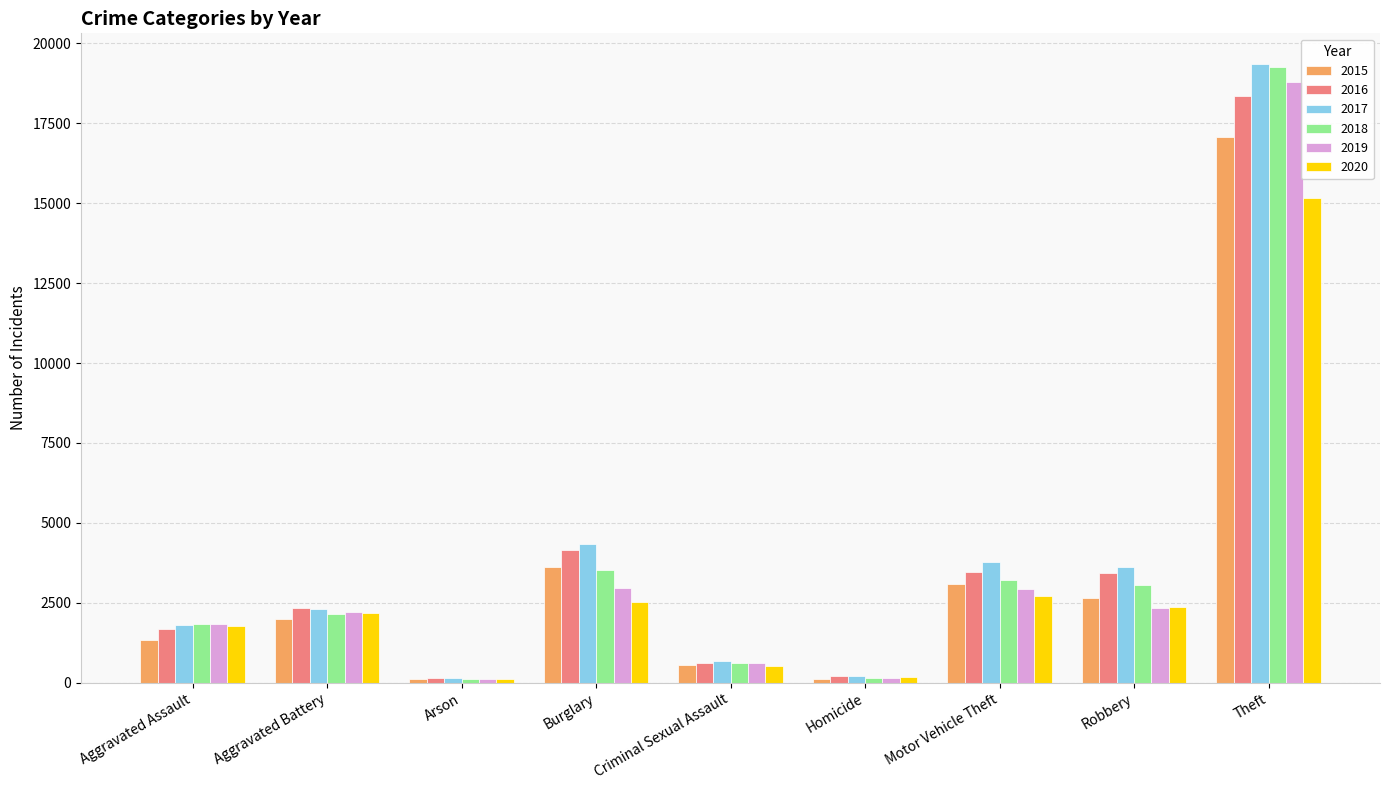

Where is 2015 nearest to the value 8601?

Burglary